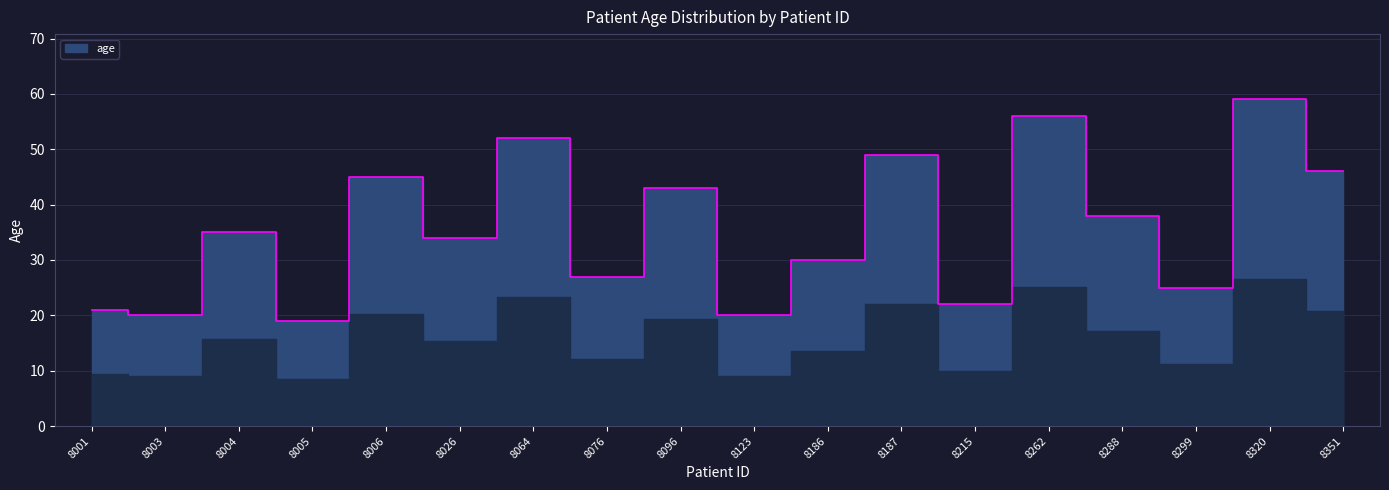

What is the maximum value shown in the chart?

59